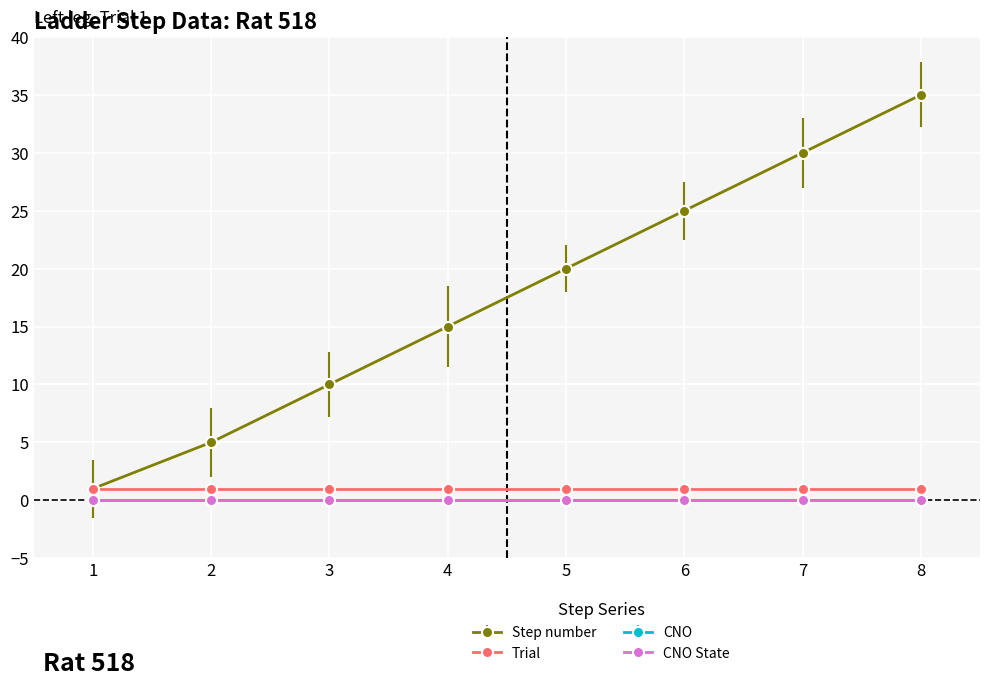

Rank the series at 3 from highest to lowest value.

step, trial, cno, cno_state